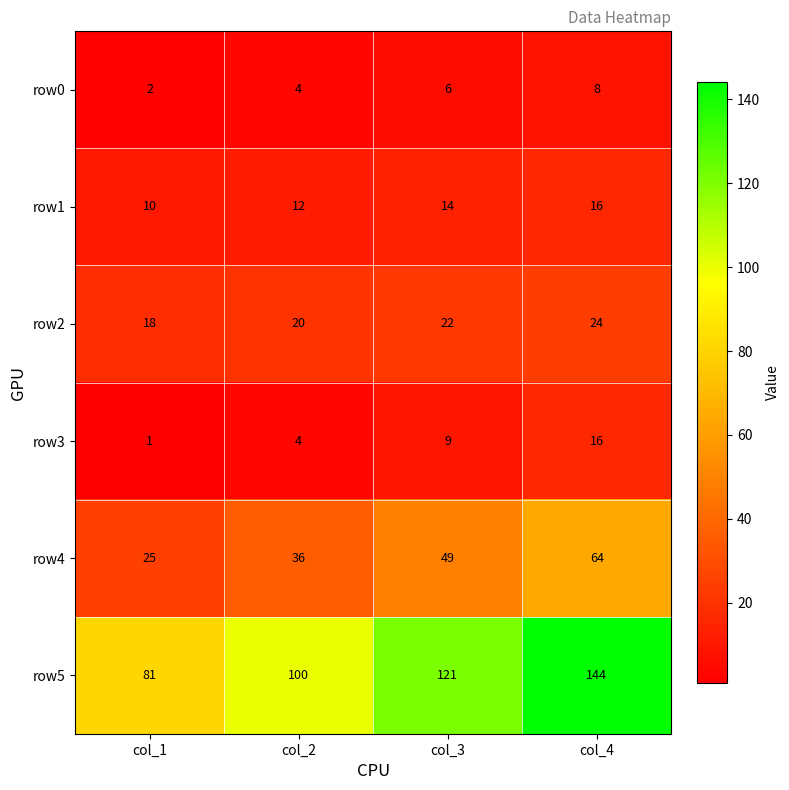

Rank the categories by row5 value from lowest to highest.

col_1, col_2, col_3, col_4